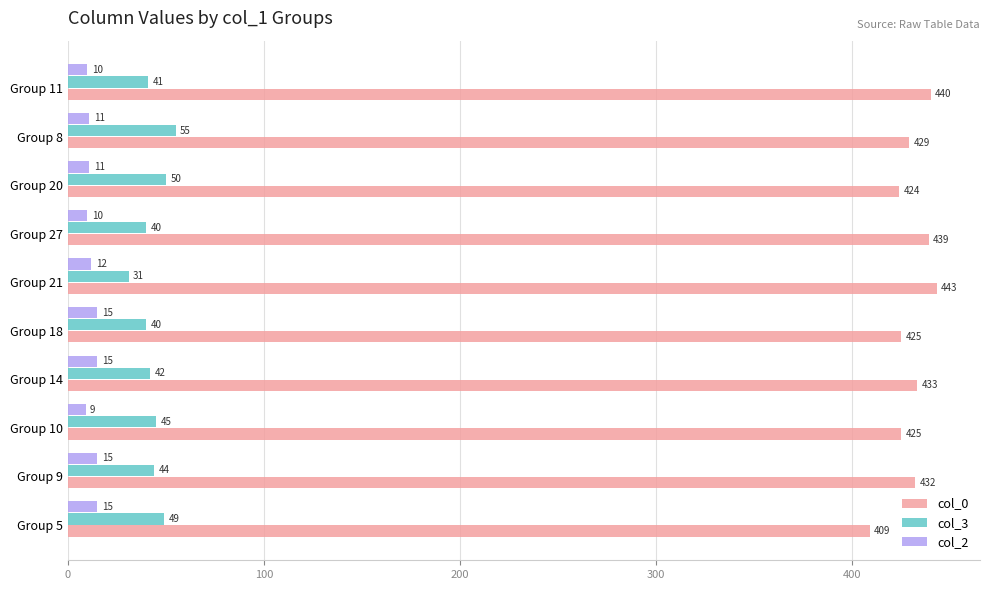

Count the col_2 values in the range 10 to 15.

9